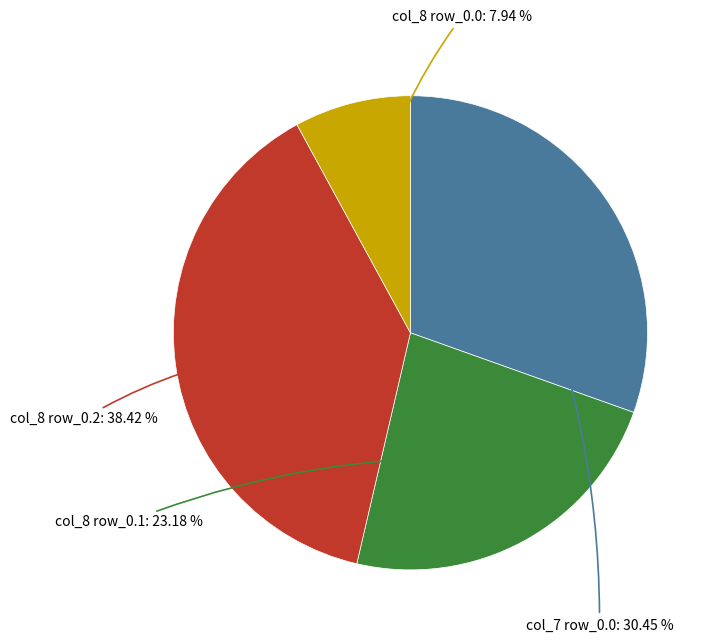

Is there any slice that represents more than half of the pie?

No